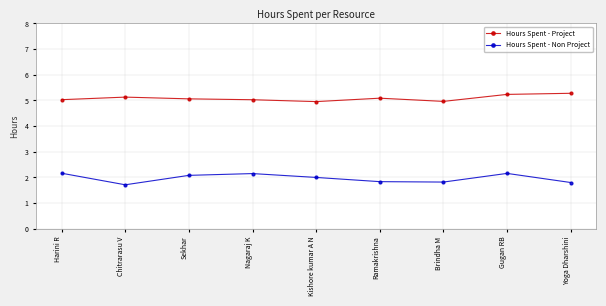

At which category is the sum across all series the highest?

Gugan RB